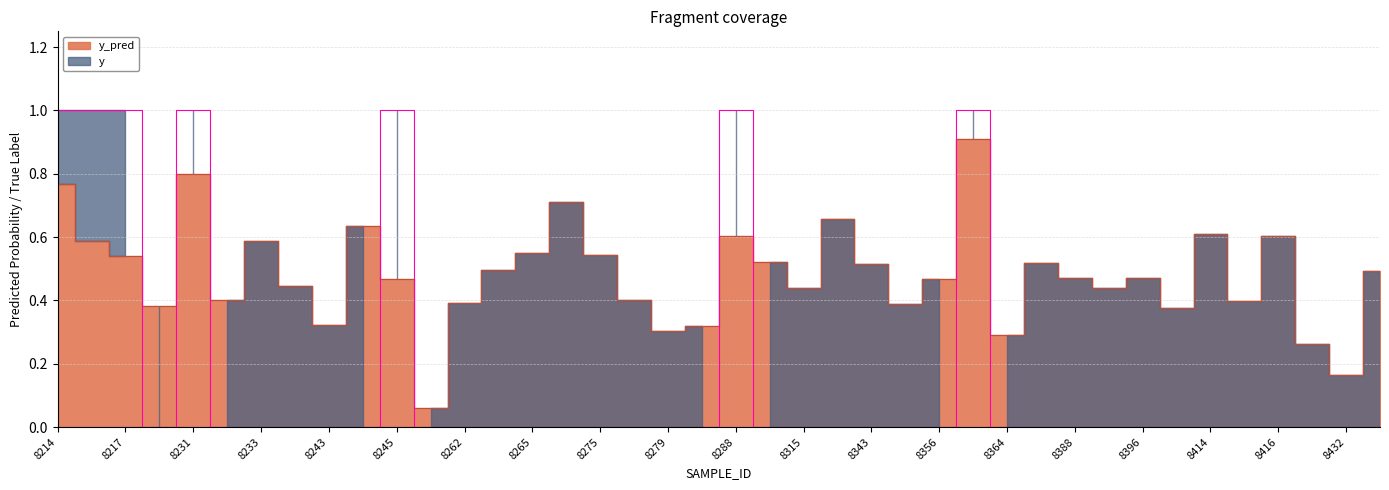

Rank the categories by y_pred value from highest to lowest.

8359, 8231, 8214, 8273, 8326, 8244, 8414, 8416, 8288, 8215, 8233, 8265, 8275, 8217, 8289, 8385, 8343, 8264, 8458, 8388, 8396, 8356, 8245, 8241, 8315, 8393, 8277, 8232, 8415, 8262, 8354, 8226, 8409, 8243, 8284, 8279, 8364, 8420, 8432, 8260